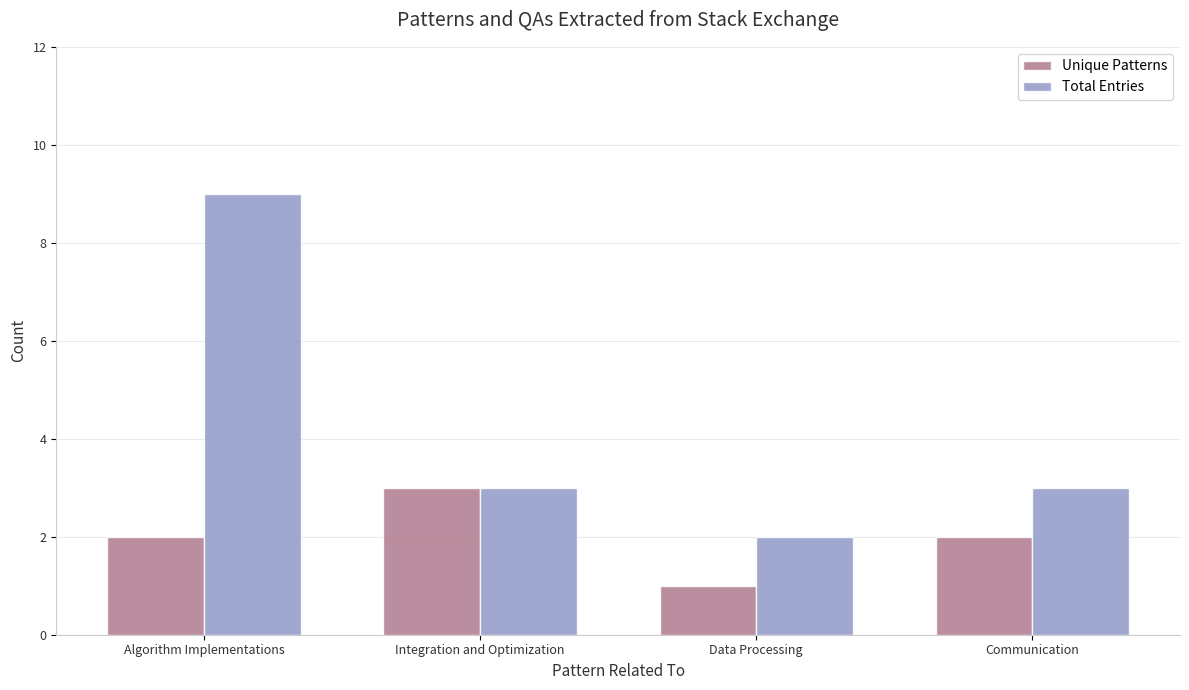

Count the Unique Patterns values in the range 2 to 3.

3